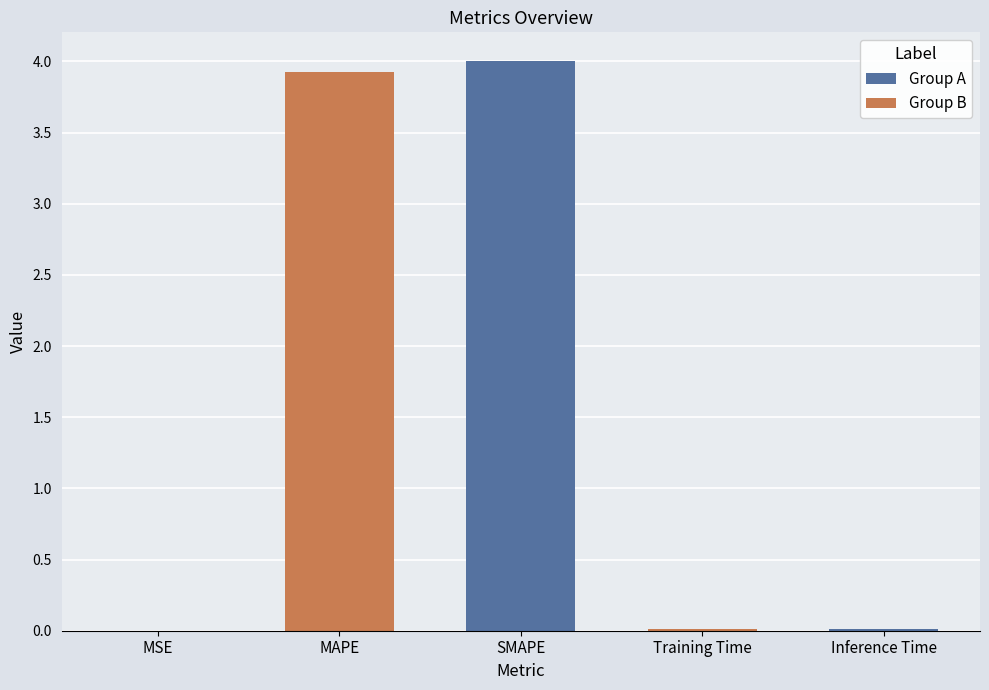

What is the greatest value displayed?

4.0